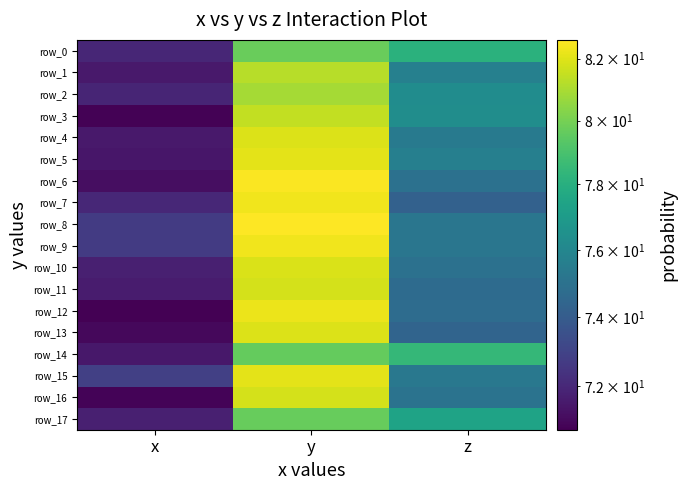

Rank the series by their maximum value, from highest to lowest.

row_8, row_6, row_9, row_7, row_12, row_5, row_15, row_4, row_13, row_10, row_11, row_16, row_3, row_1, row_2, row_0, row_17, row_14